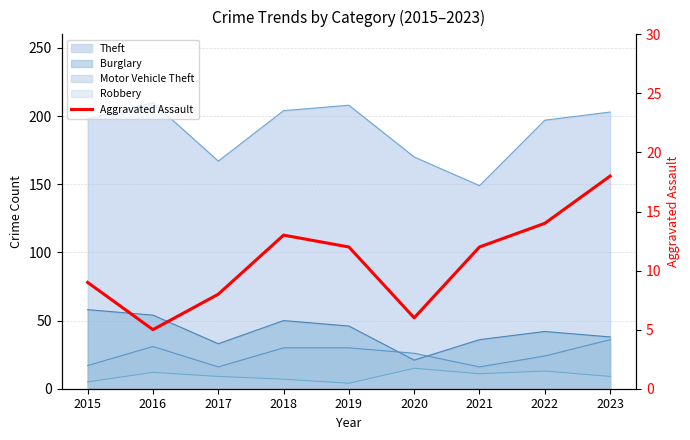

How many points are lower than both their immediate neighbors (excluding endpoints)?

2